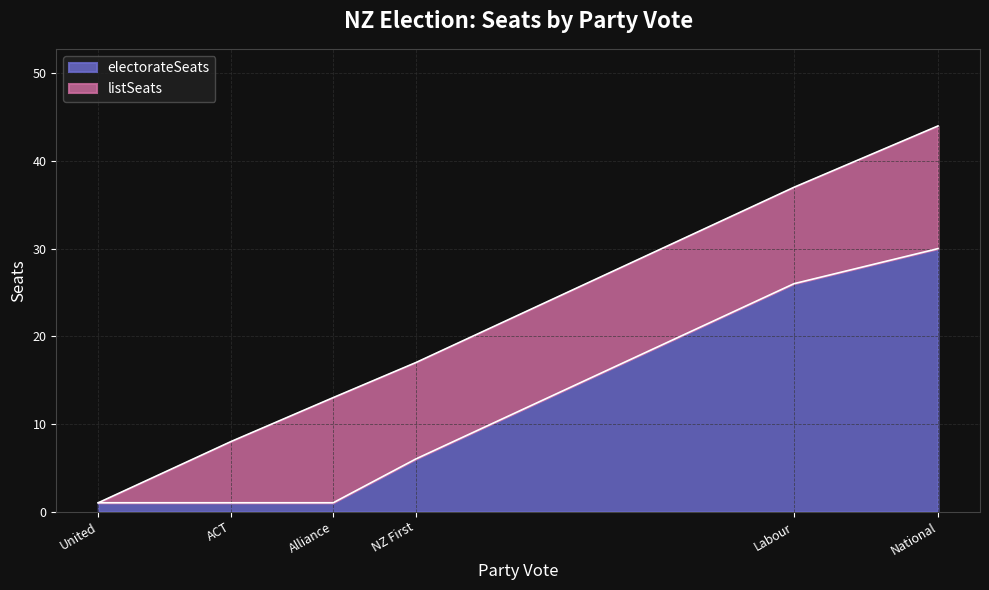

Rank the series by their maximum value, from highest to lowest.

electorateSeats, listSeats